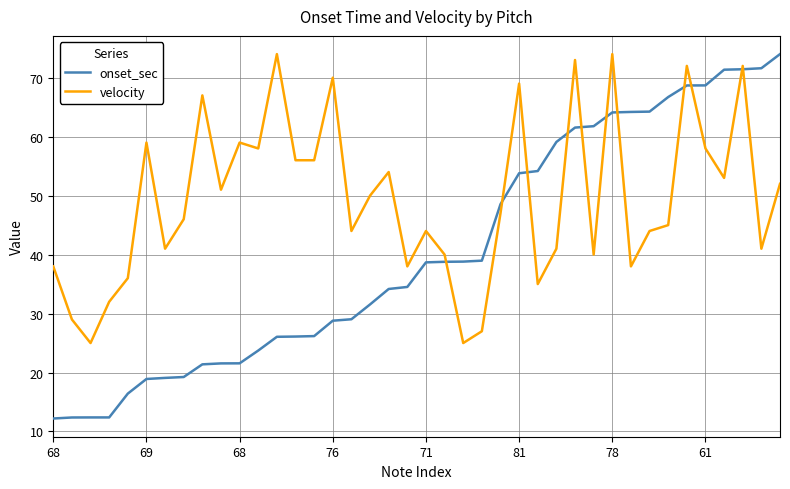

Which series has the largest total across all categories?

velocity